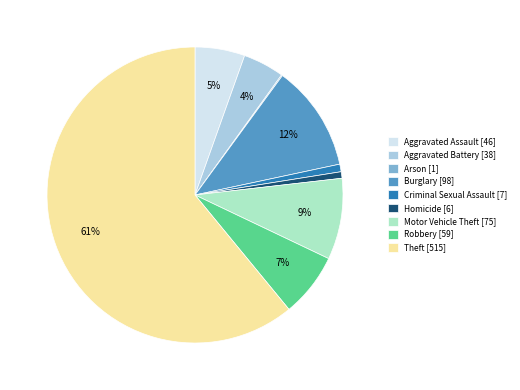

Between Theft [515] and Motor Vehicle Theft [75], which is larger?

Theft [515]